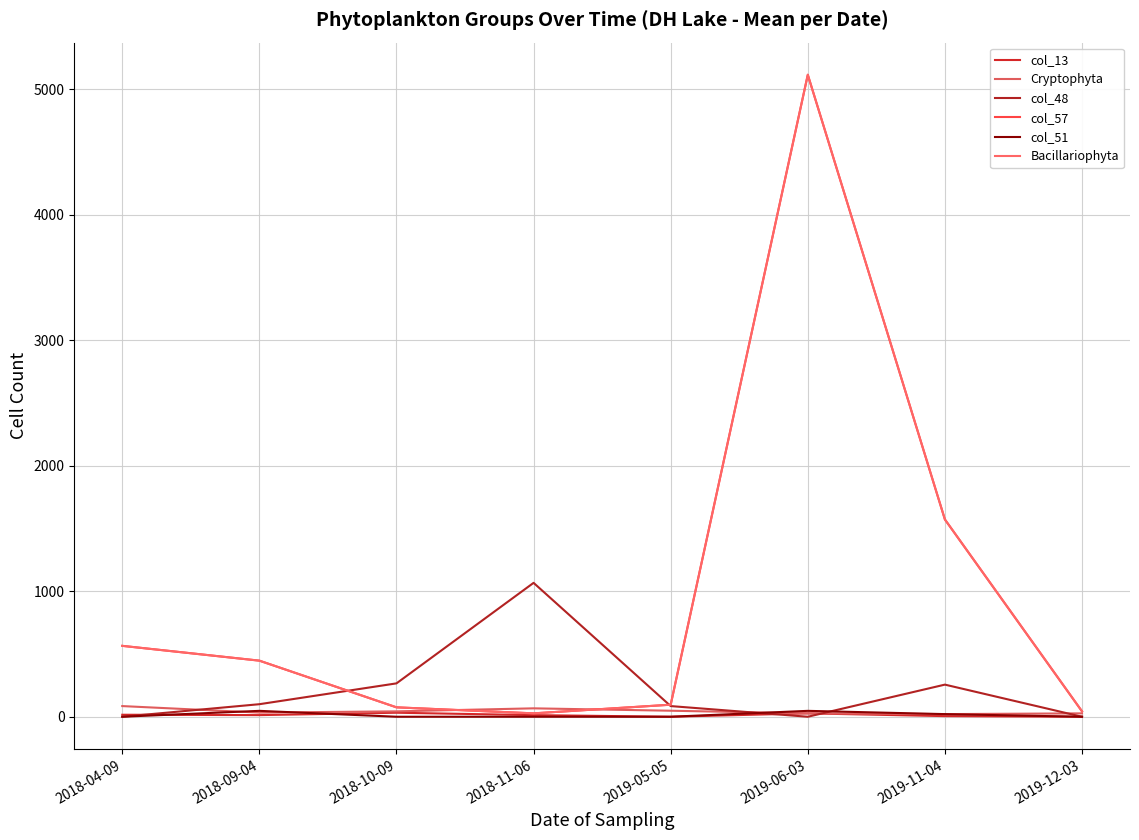

How many data points does each series have?

8